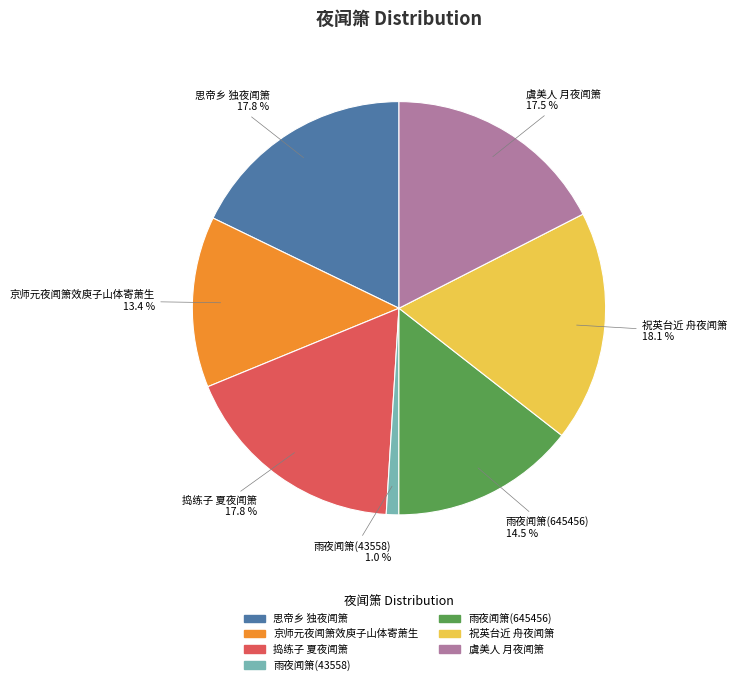

The 祝英台近 舟夜闻箫 slice represents 18% of the pie. True or false?

True